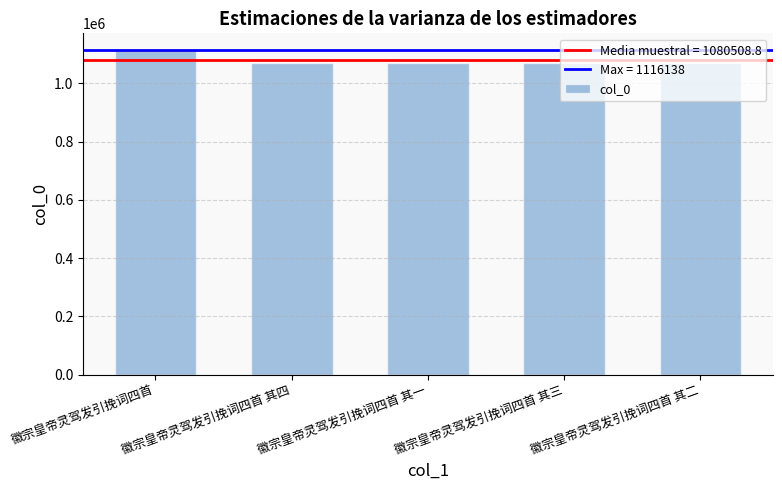

What is the value of the 4th bar from the left?

1071602